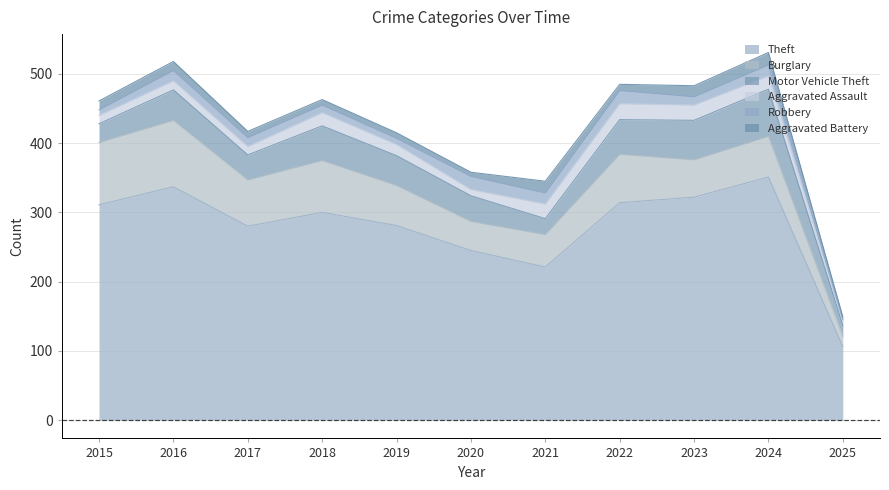

At 2016, list the series in order from largest to smallest.

Theft, Burglary, Motor Vehicle Theft, Robbery, Aggravated Assault, Aggravated Battery